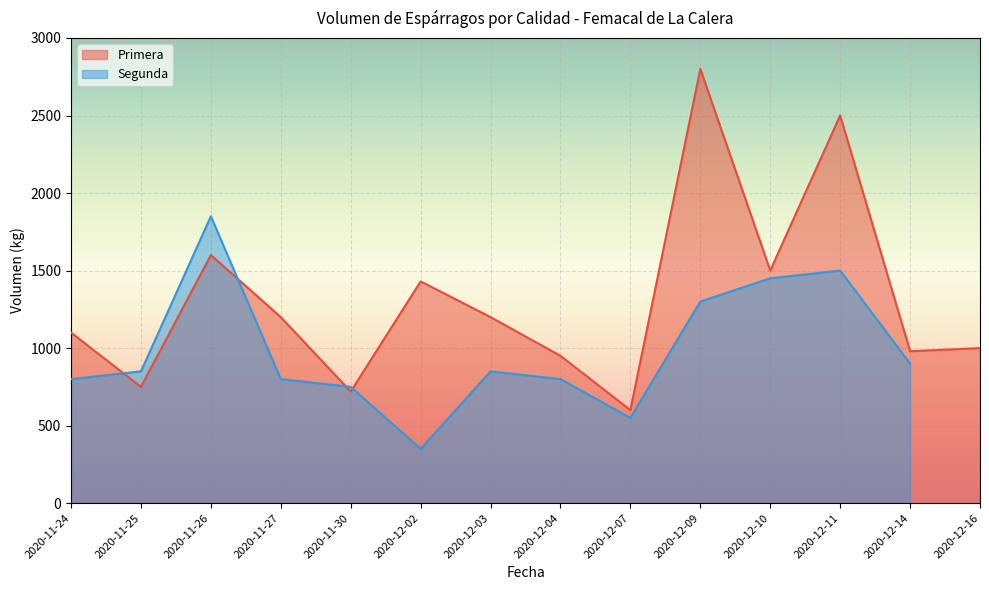

How many values in the Segunda series are below 900?

8